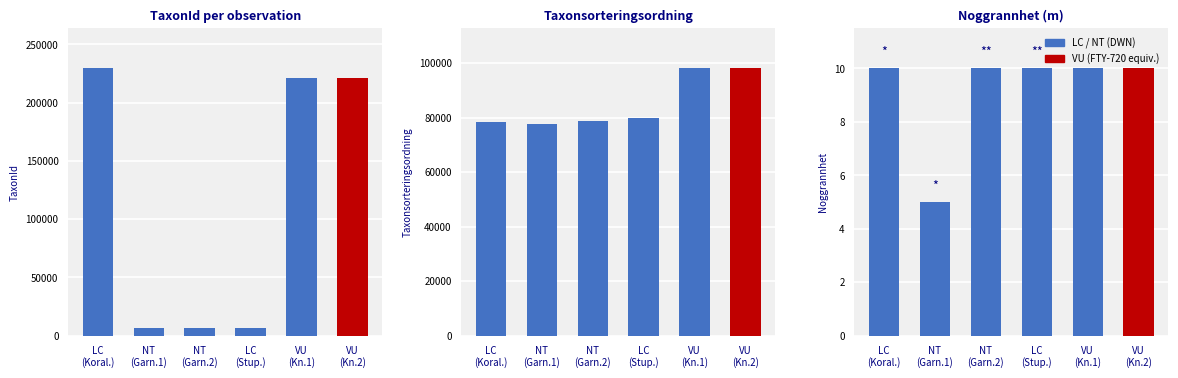

What is the label of the 4th bar from the left?

LC